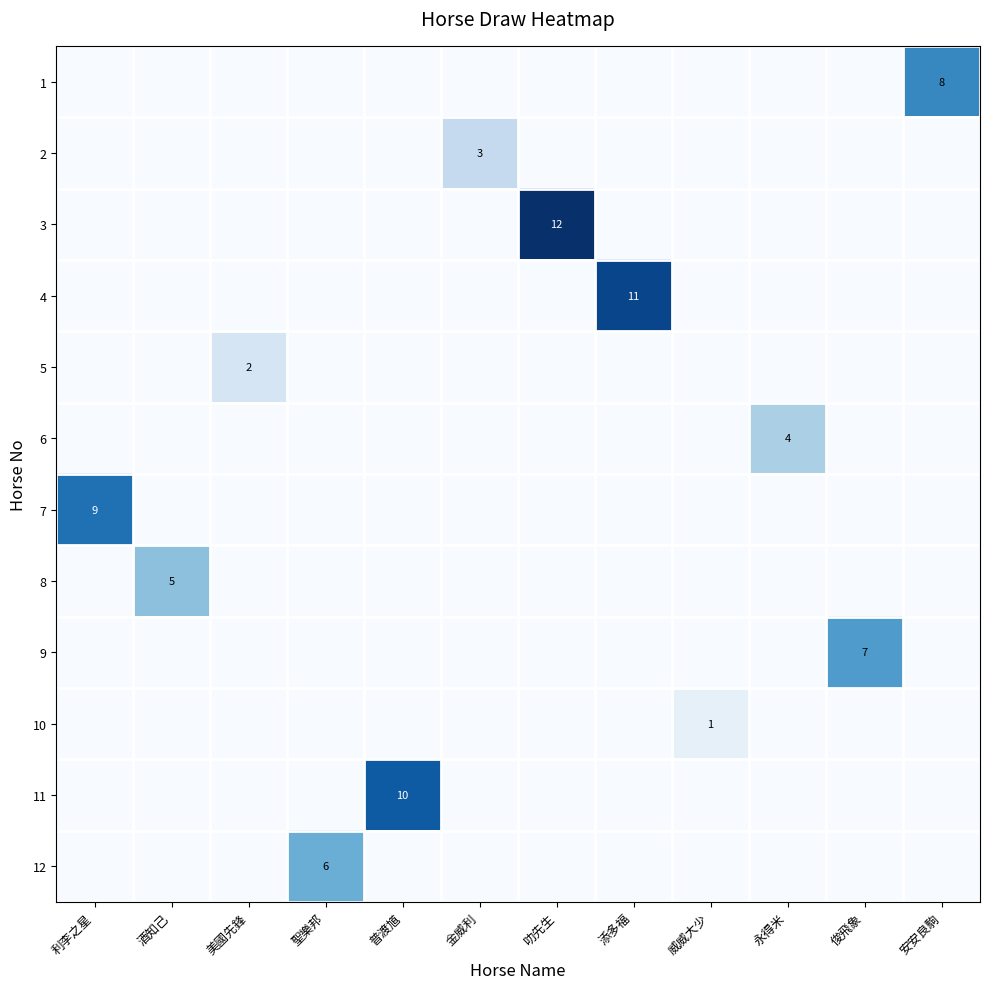

What is the highest value of the 7 series?

9